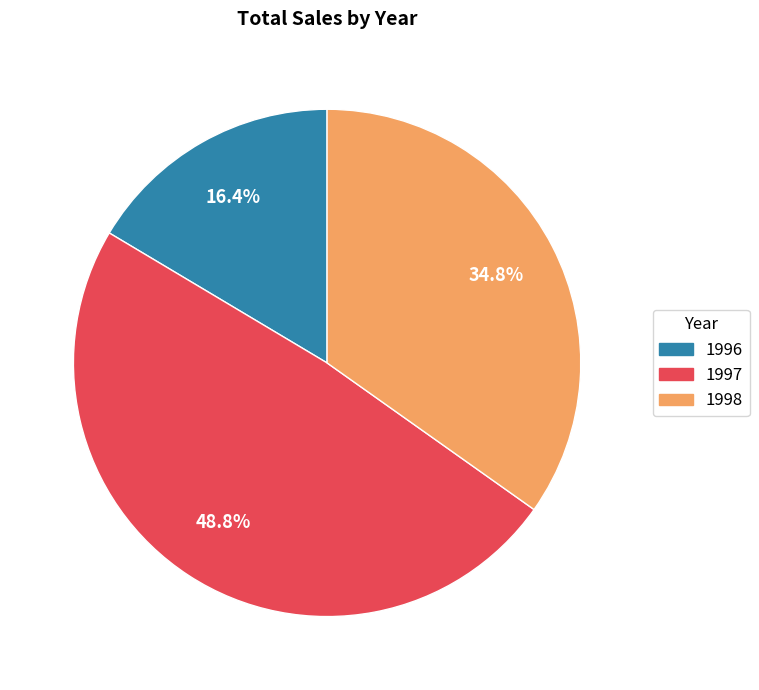

Rank the categories by value from lowest to highest.

1996, 1998, 1997